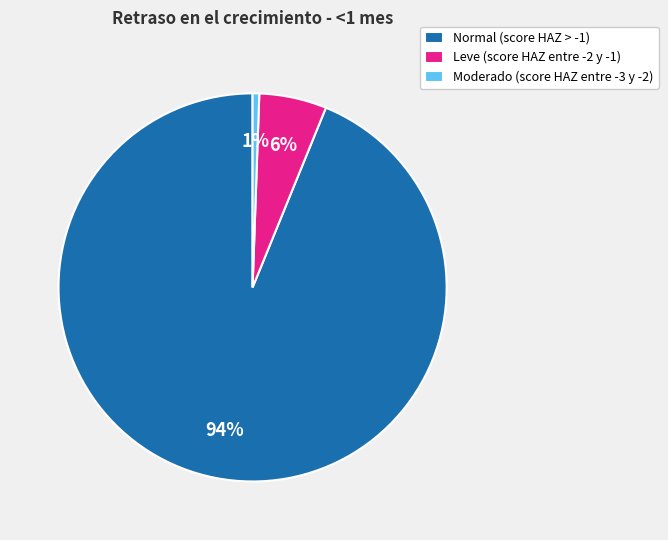

To the nearest percent, what portion does Leve (score HAZ entre -2 y -1) represent?

6%